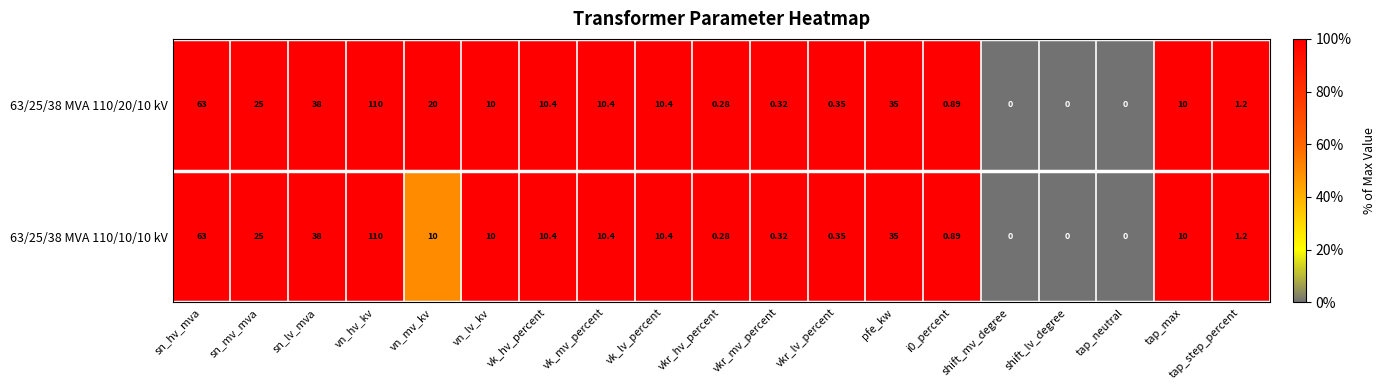

How many categories are shown in the chart?

19